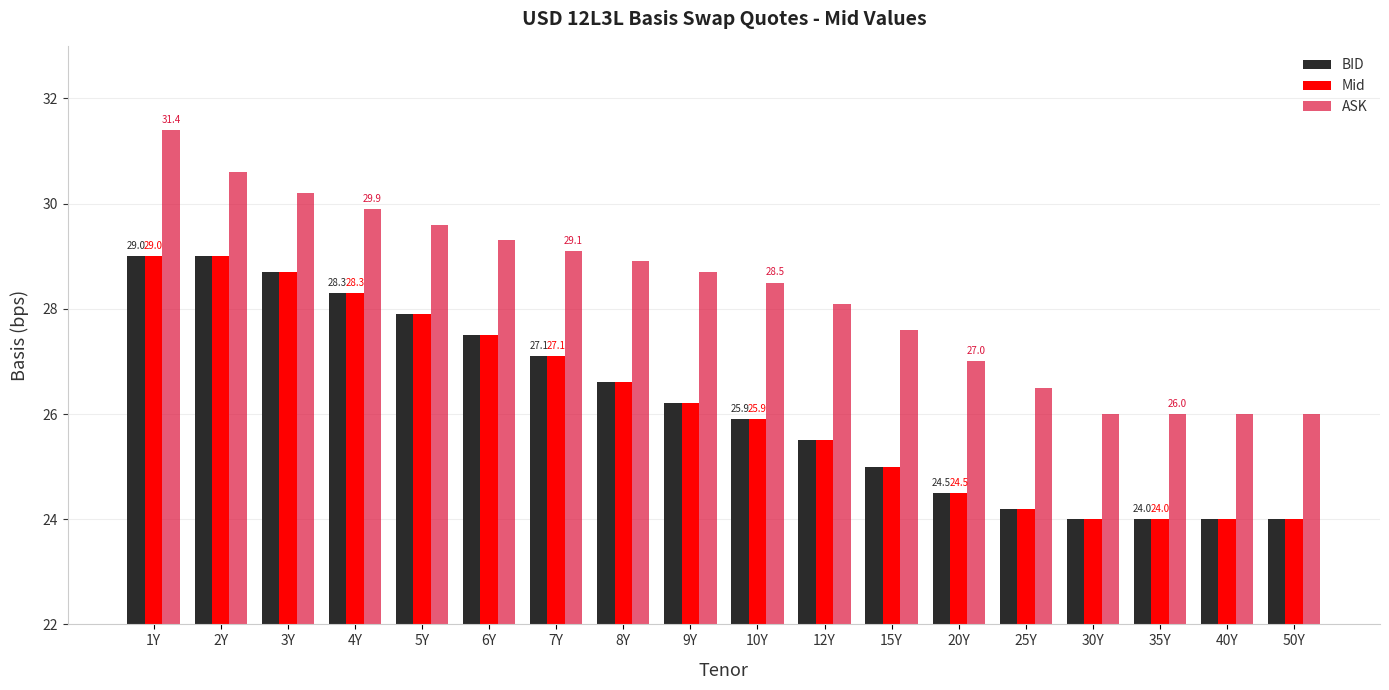

True or false: BID has a value of 5.3 at 35Y.

False